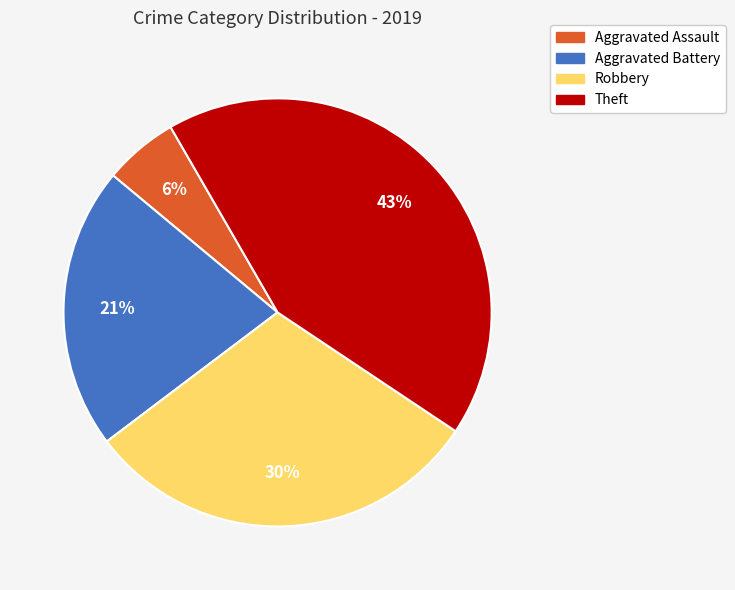

Is there any slice that represents more than half of the pie?

No